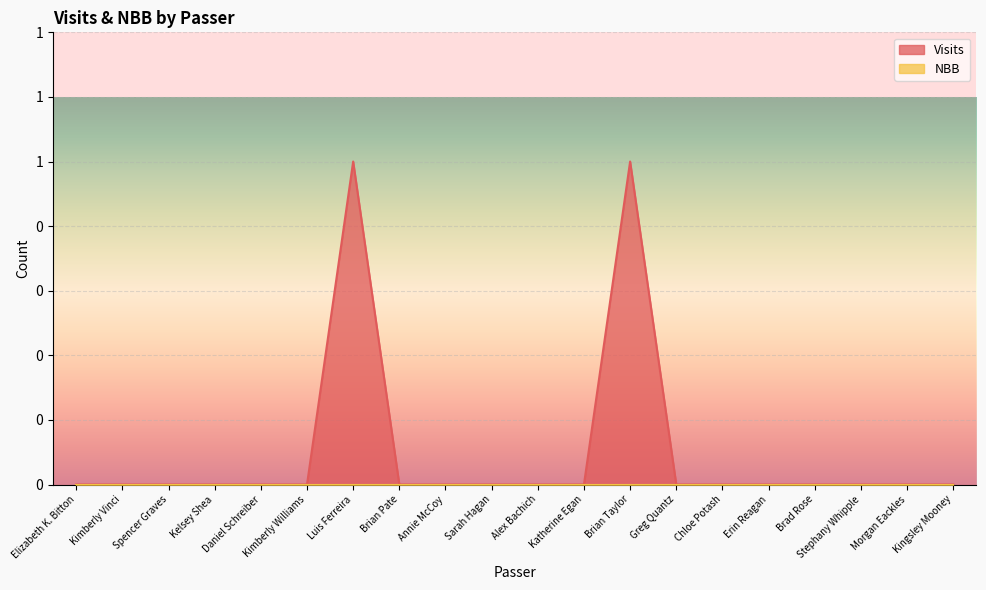

True or false: the data shows 0 at Kelsey Shea.

True